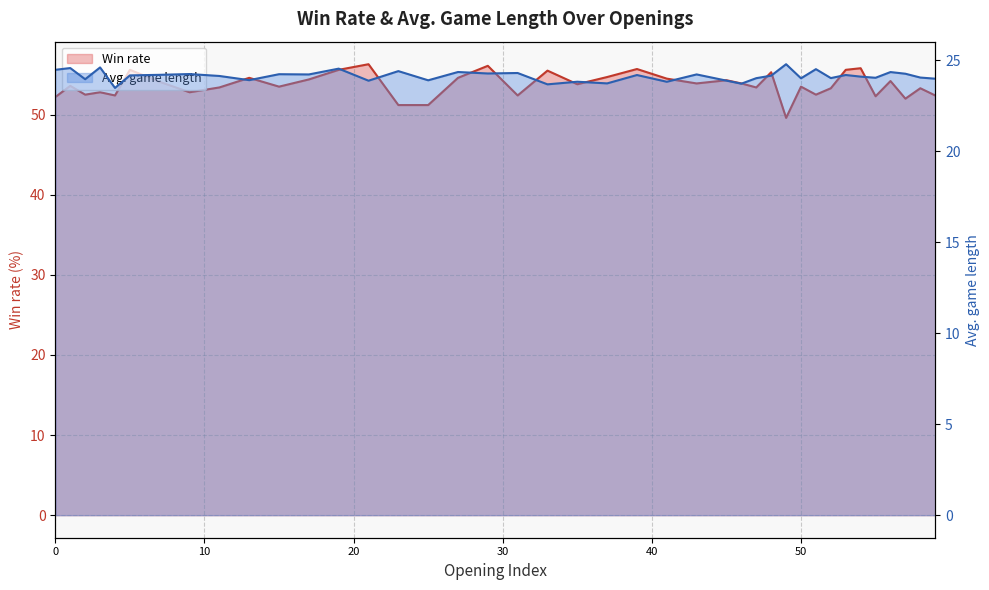

Where is the first local maximum for Win rate?

1